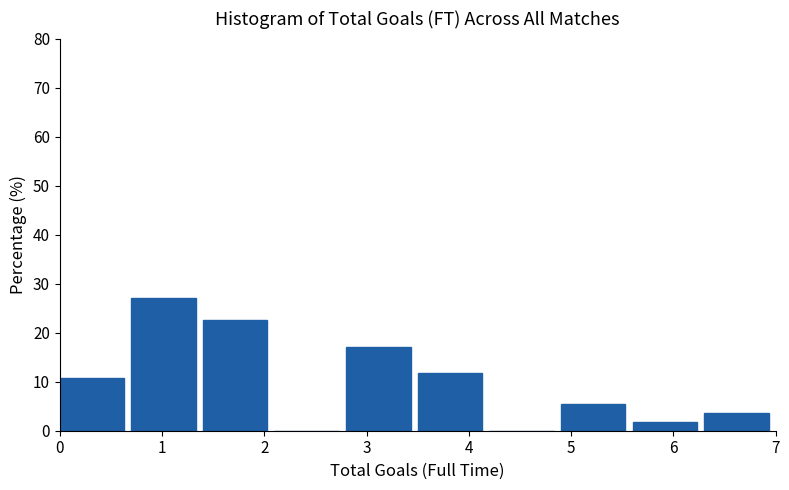

Reading left to right, list every bar in this chart as the range it spans on the x-axis followed by its height. The values are not printed on the chart, so give them approximately, as read against the axis.

0.0 to 0.7: 11
0.7 to 1.4: 27
1.4 to 2.1: 23
2.1 to 2.8: 0
2.8 to 3.5: 17
3.5 to 4.2: 12
4.2 to 4.9: 0
4.9 to 5.6: 5
5.6 to 6.3: 2
6.3 to 7.0: 4